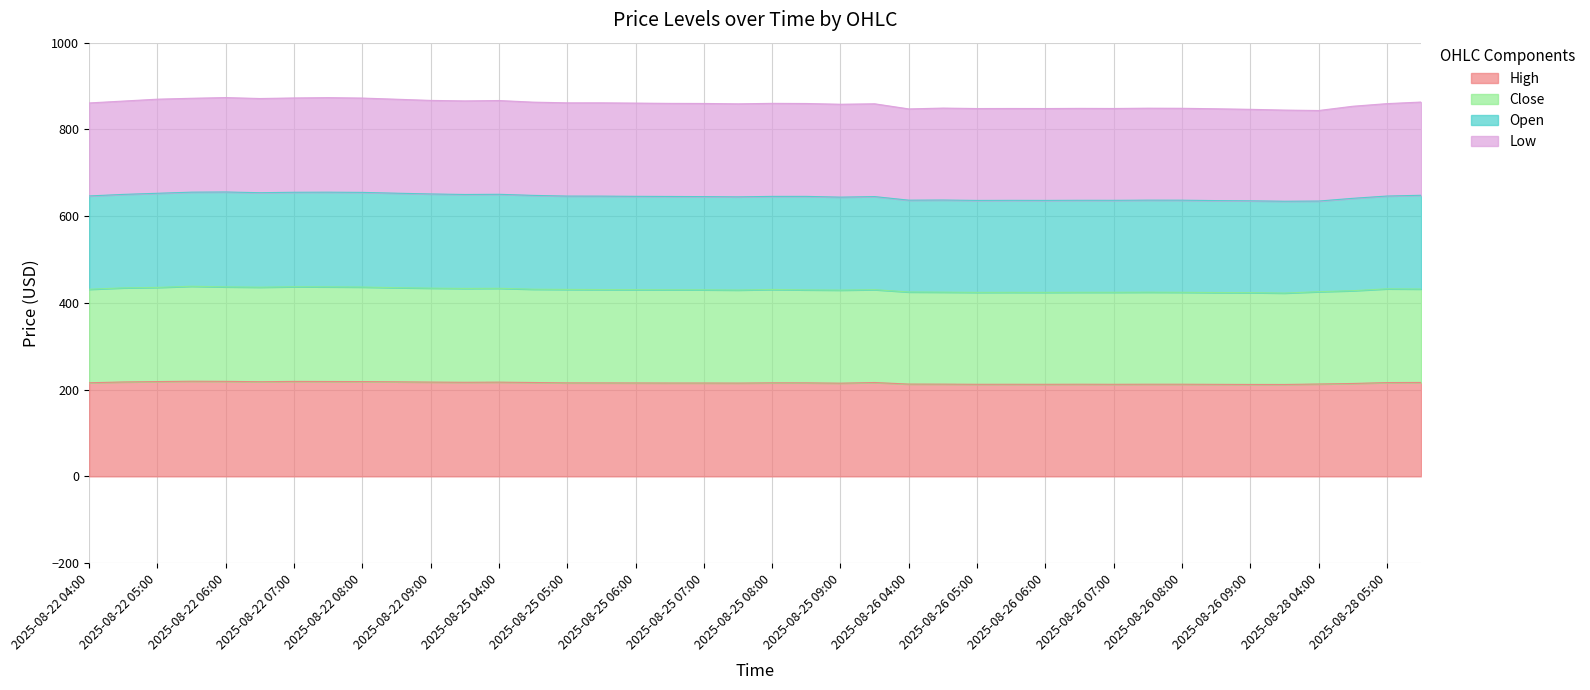

Does the chart have visible grid lines?

Yes